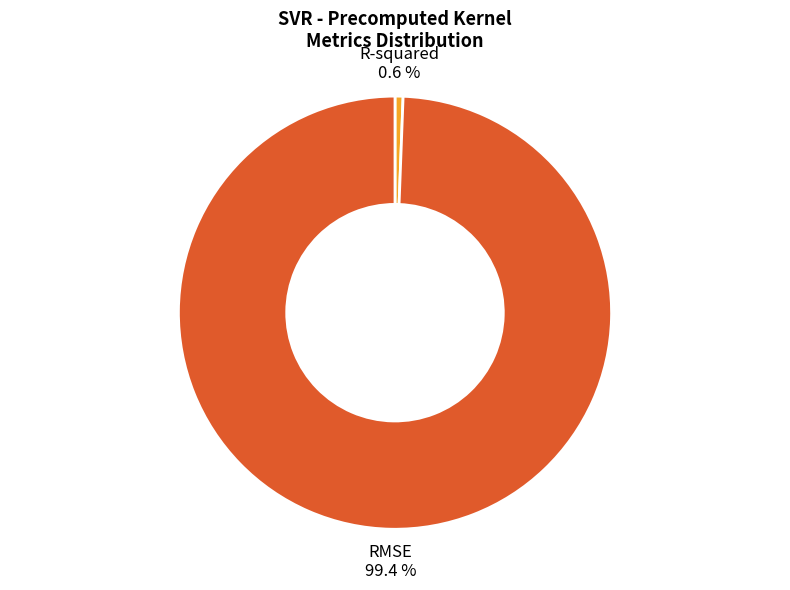

What is the largest slice in the pie chart?

RMSE